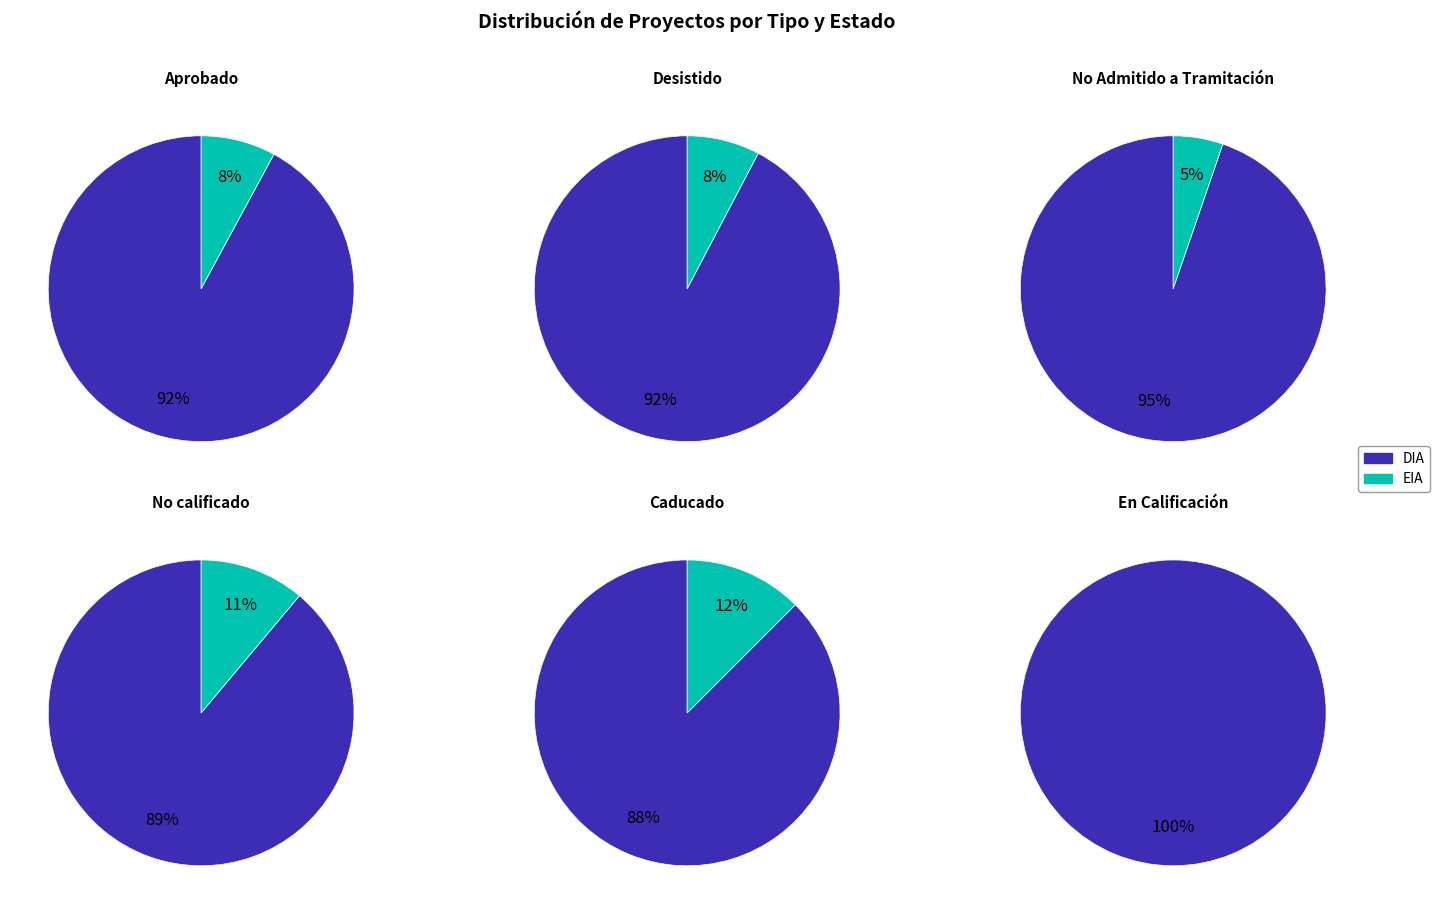

To the nearest percent, what percentage of the pie is DIA?

92%